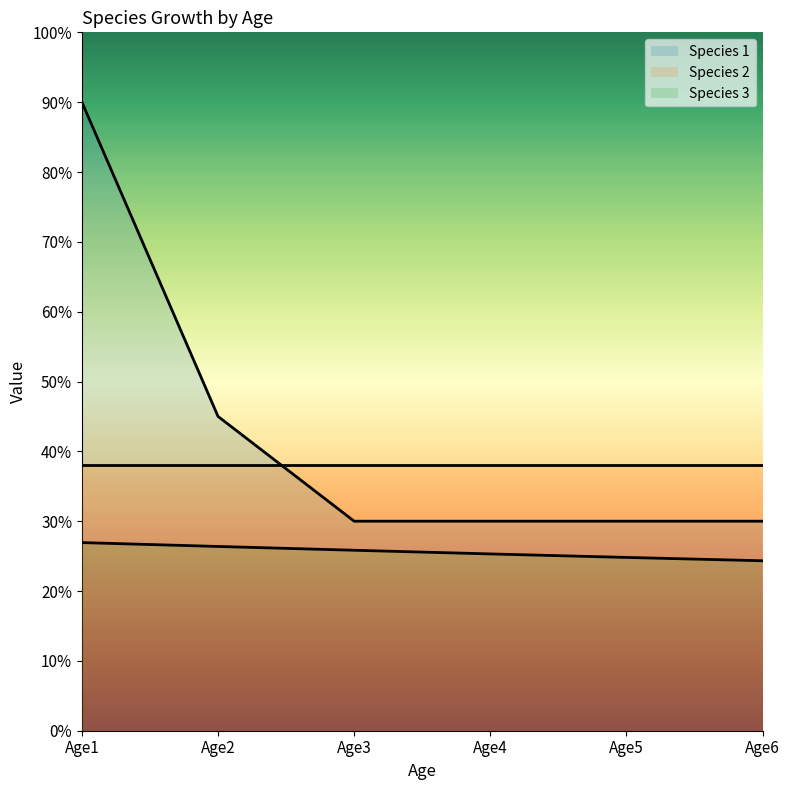

Does the chart have visible grid lines?

No